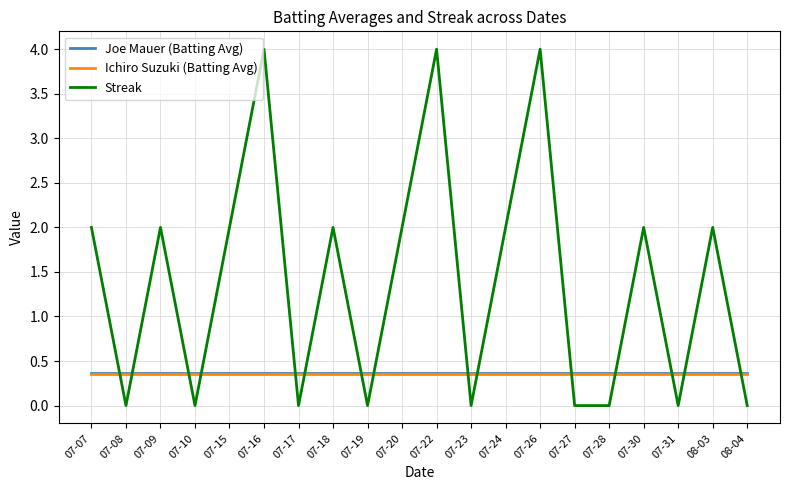

Which series has the largest total across all categories?

Streak